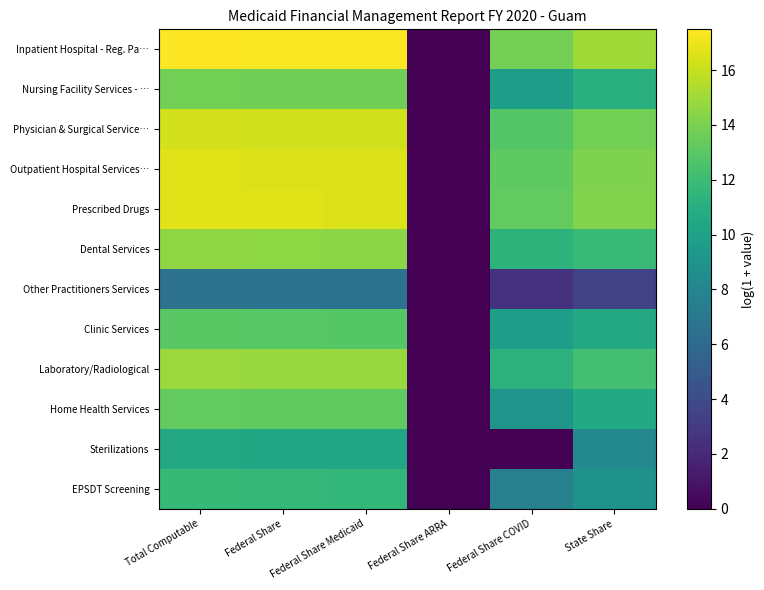

Which series has the largest total across all categories?

Inpatient Hospital - Reg. Pa…